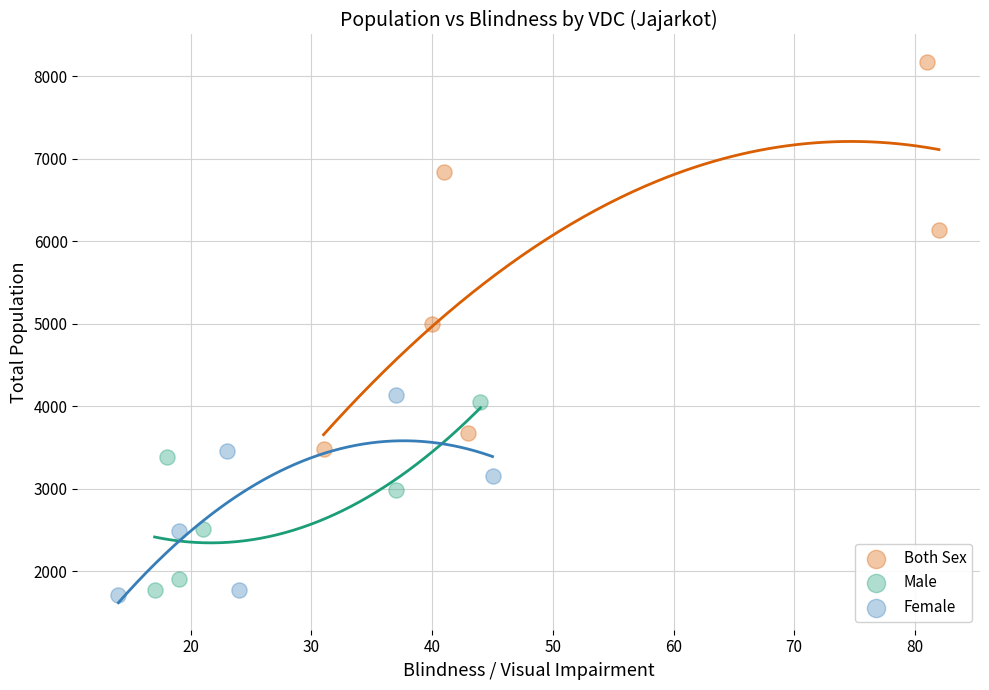

Which series reaches the maximum Y coordinate?

Both Sex